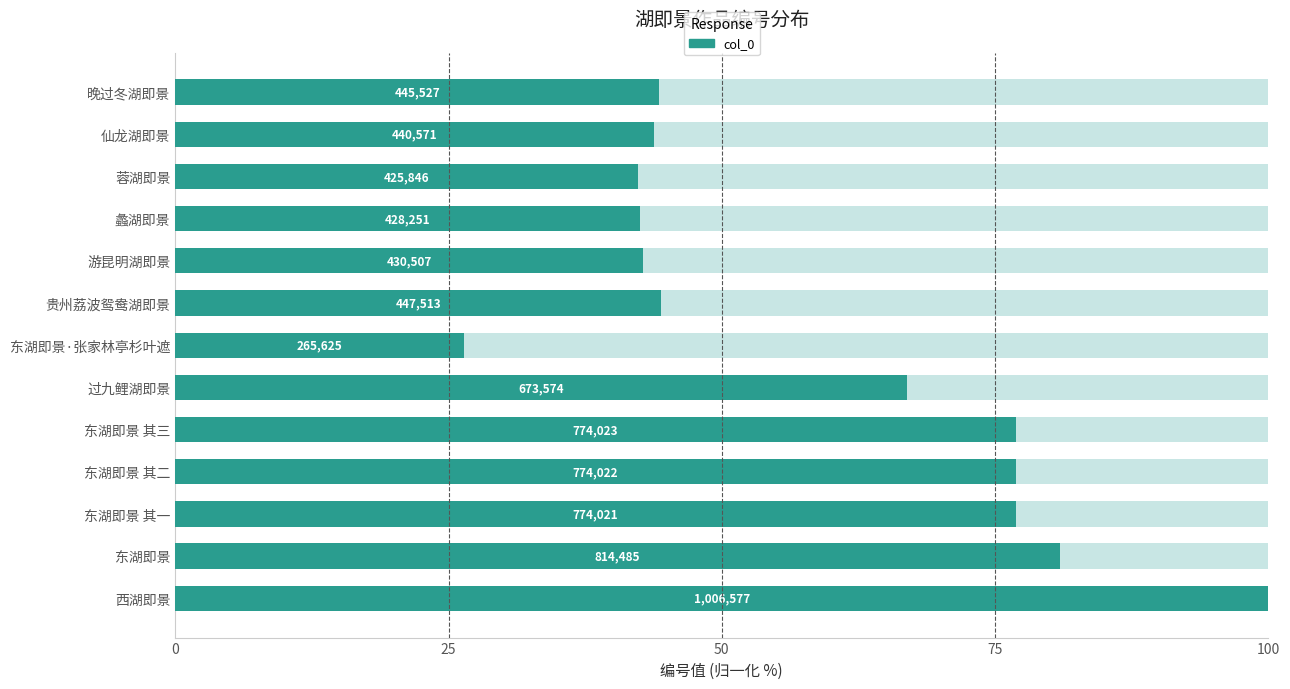

What is the change in value from 东湖即景·张家林亭杉叶遮 to 蓉湖即景?

+15.9